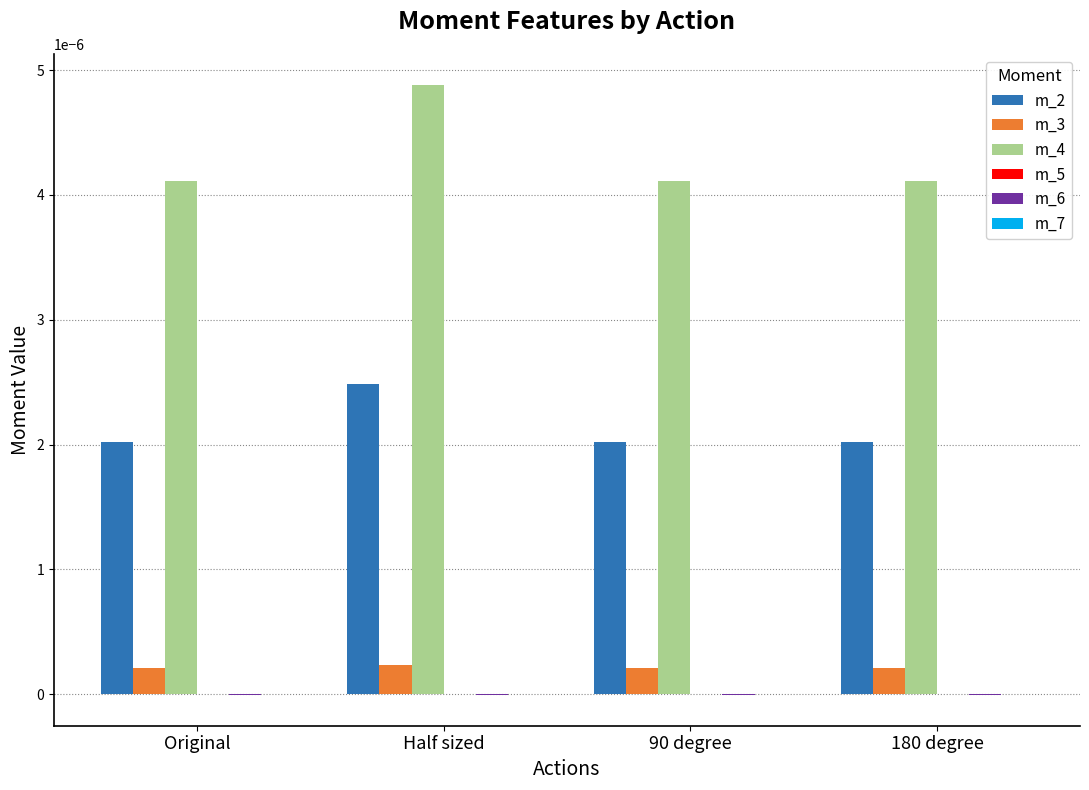

Are the bars grouped side by side (vs. stacked)?

Yes